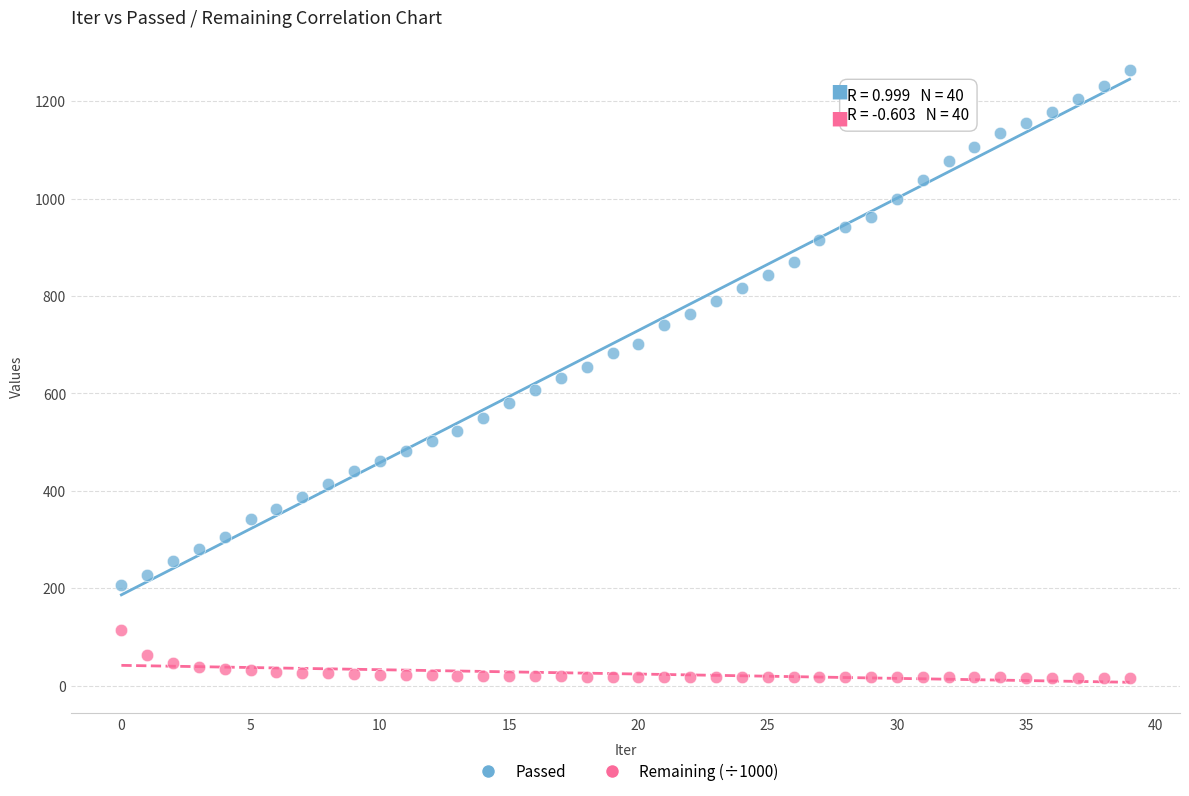

Which series contains the lowest Y value?

Remaining (÷1000)